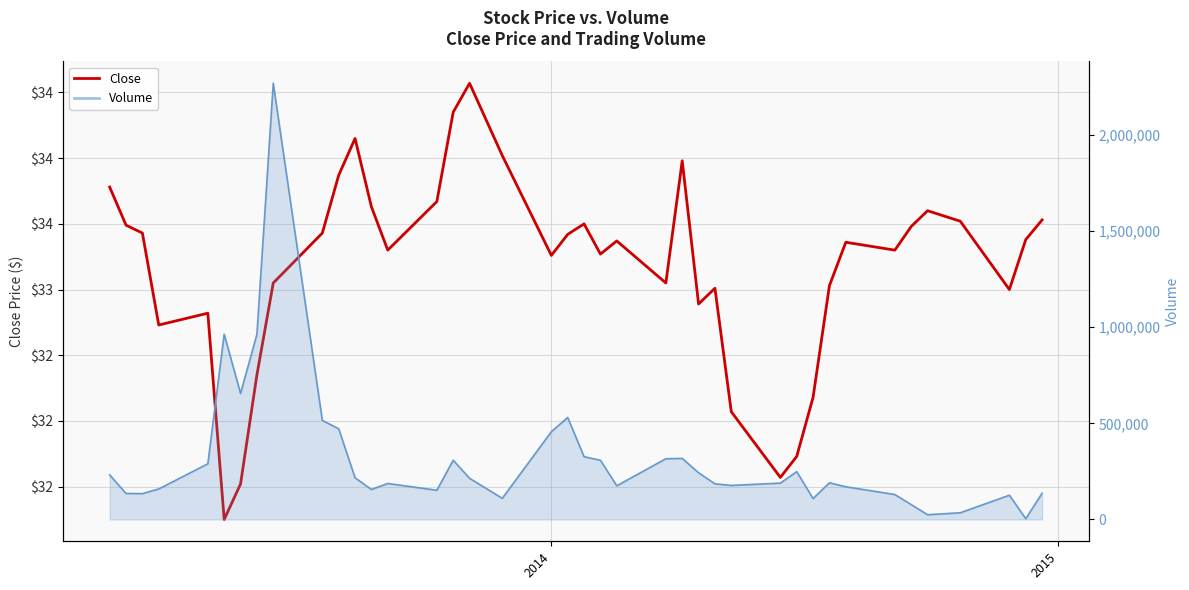

What position from the left is 2015?

2